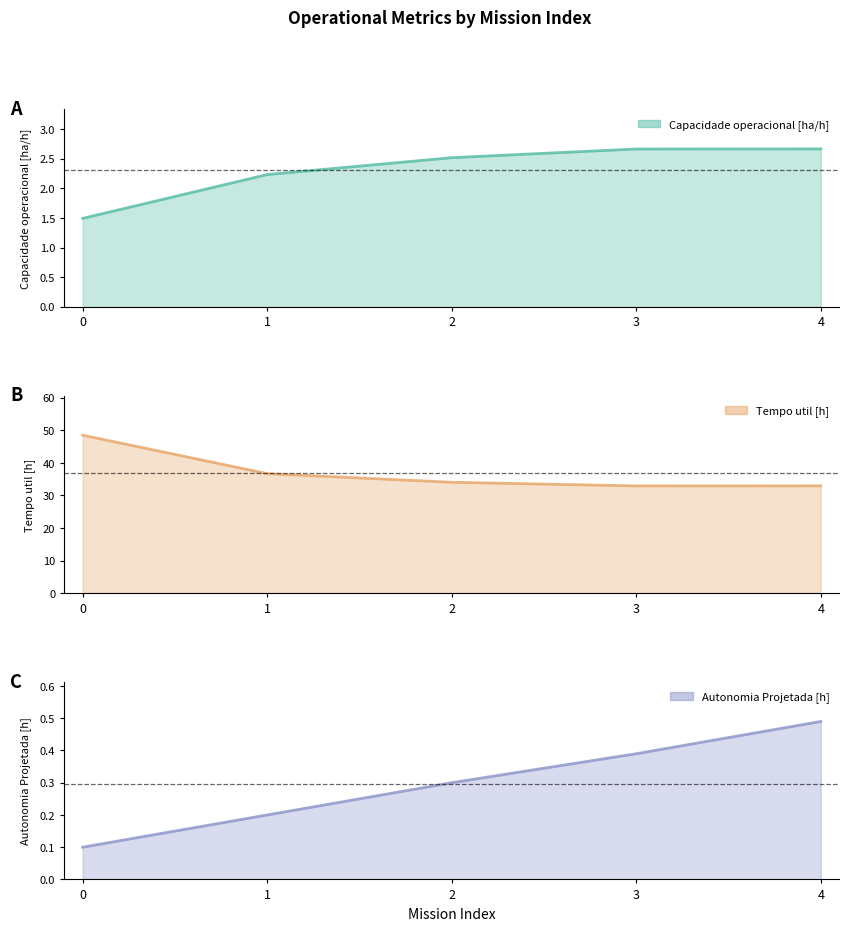

Rank the series at 1 from lowest to highest value.

Autonomia Projetada [h], Capacidade operacional [ha/h], Tempo util [h]